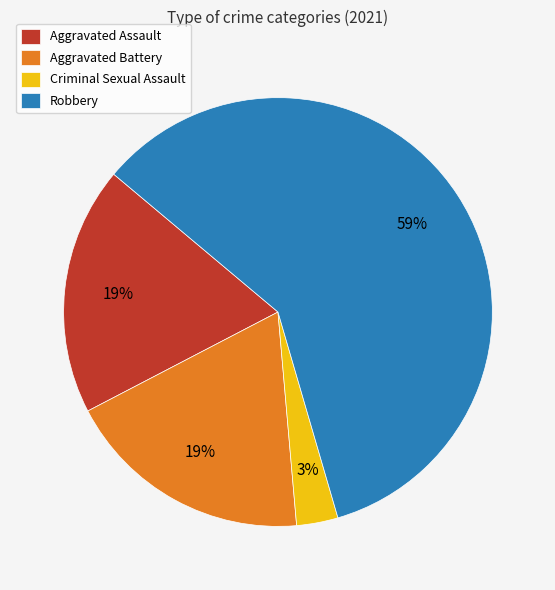

Which category accounts for the majority?

Robbery